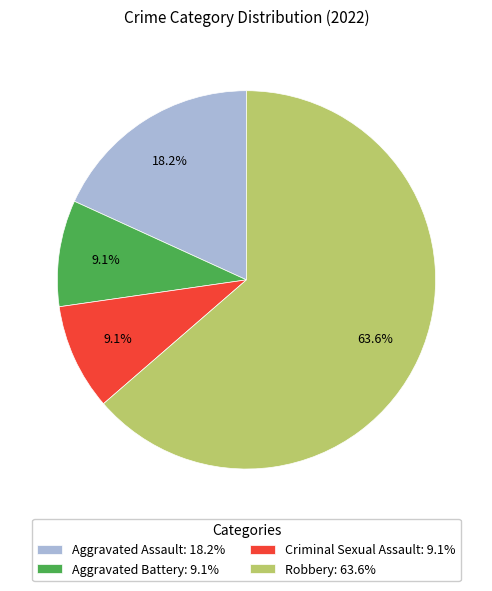

Which slice is the largest?

Robbery